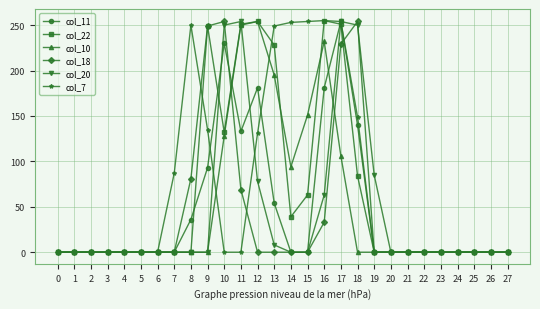

How many data points in col_20 are above 0?

8